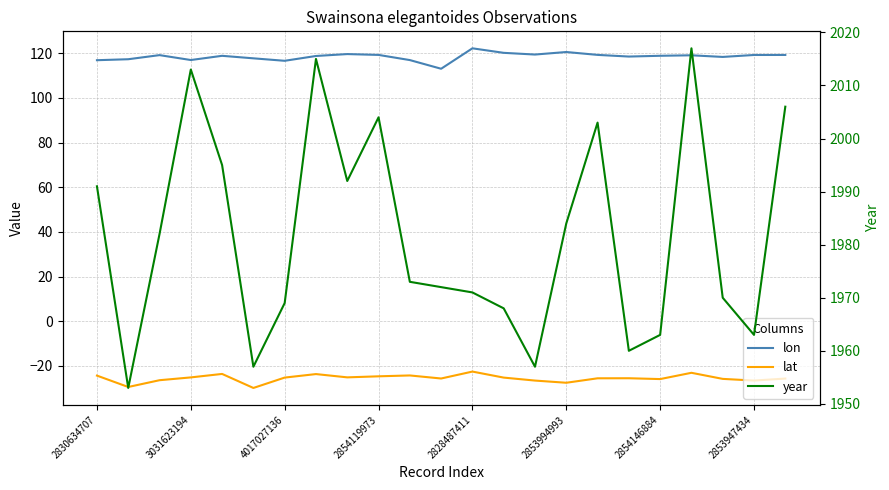

How many lines are shown in the chart?

3